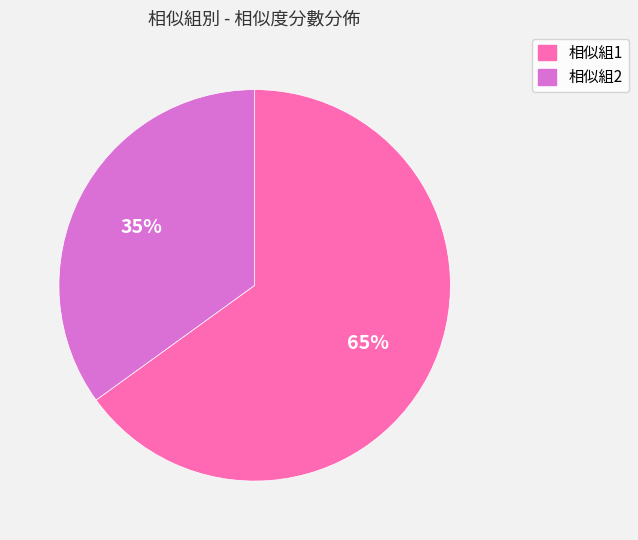

To the nearest percent, what percentage of the pie is 相似組1?

65%